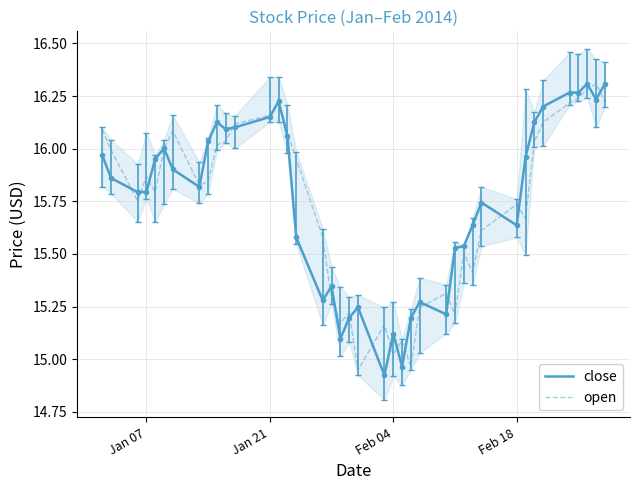

What is the difference between the maximum and minimum values in the close series?

1.4